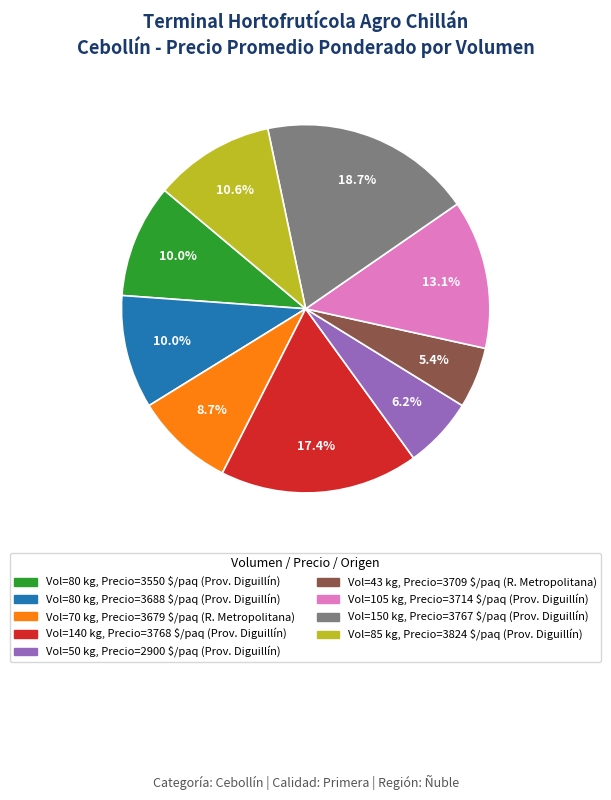

Does any single category account for the majority?

No